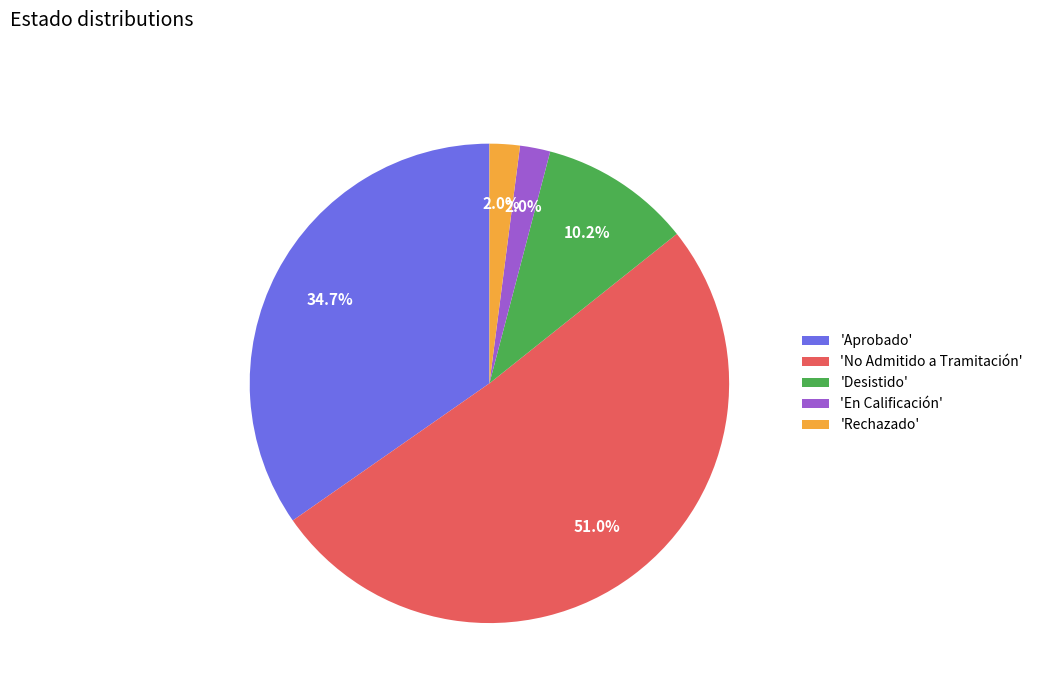

How many slices are in this pie chart?

5